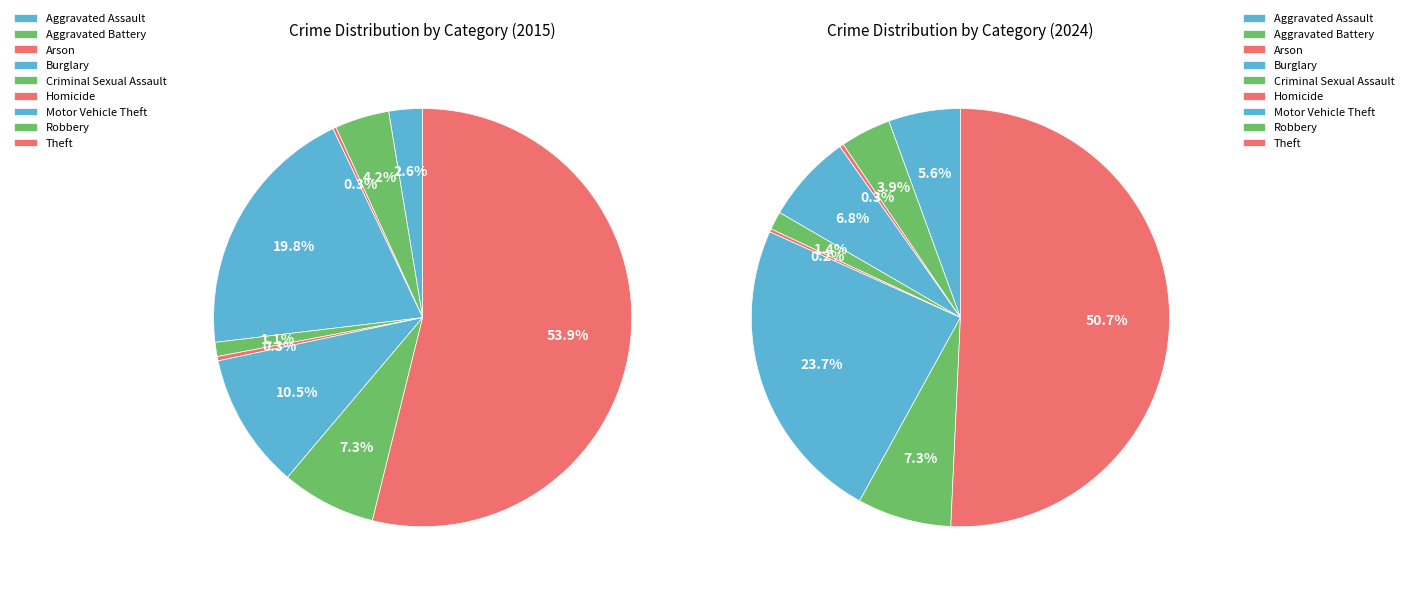

Is it true that Burglary is 7% of the pie?

True